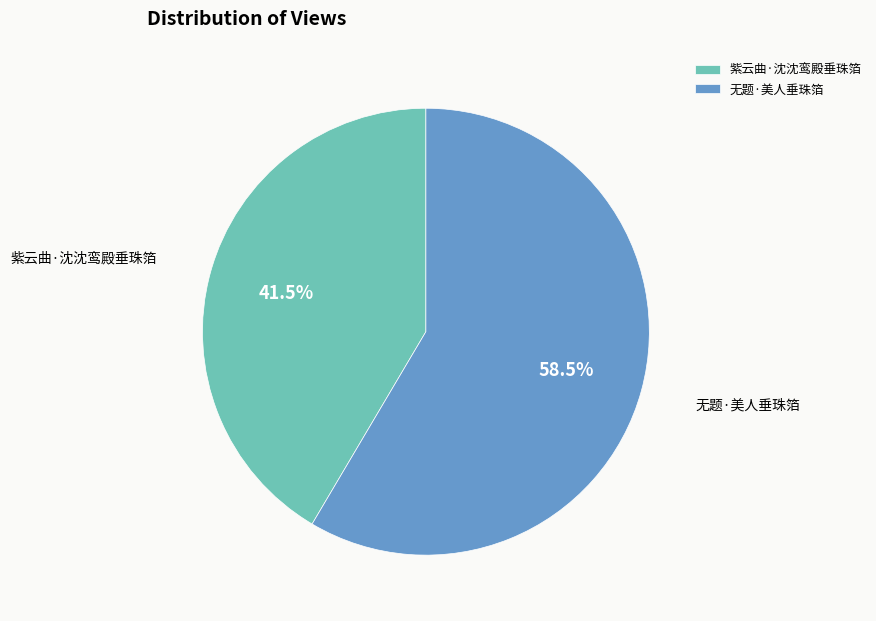

Count the number of slices in the pie.

2